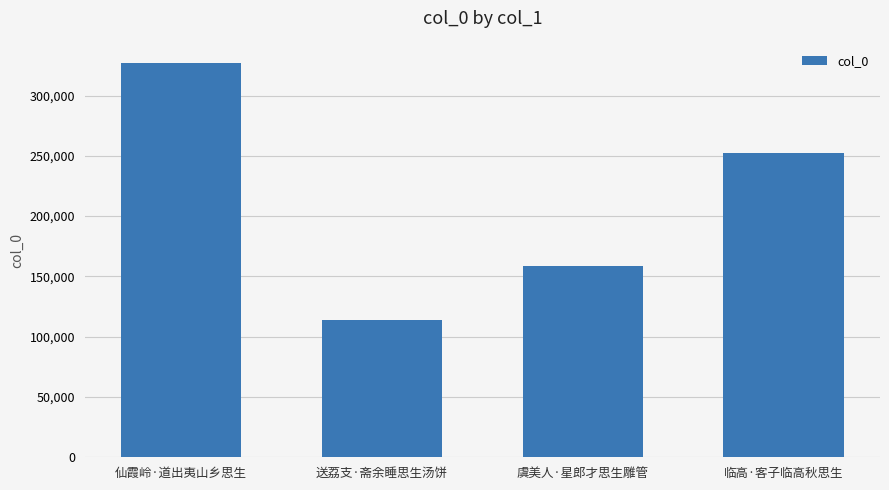

How many data points does each series have?

4